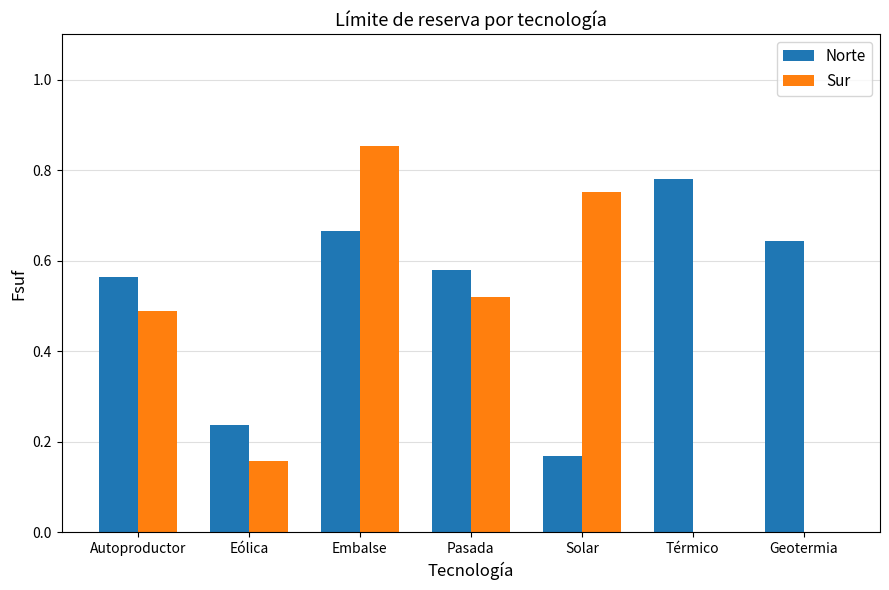

What are all the series names shown in the legend?

Norte, Sur